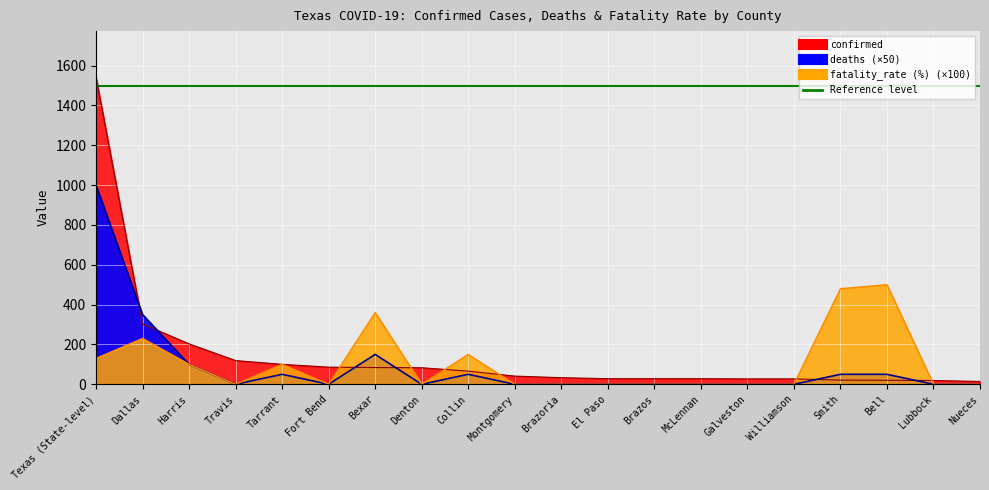

What is the approximate value of Reference level at Texas (State-level)?

1500